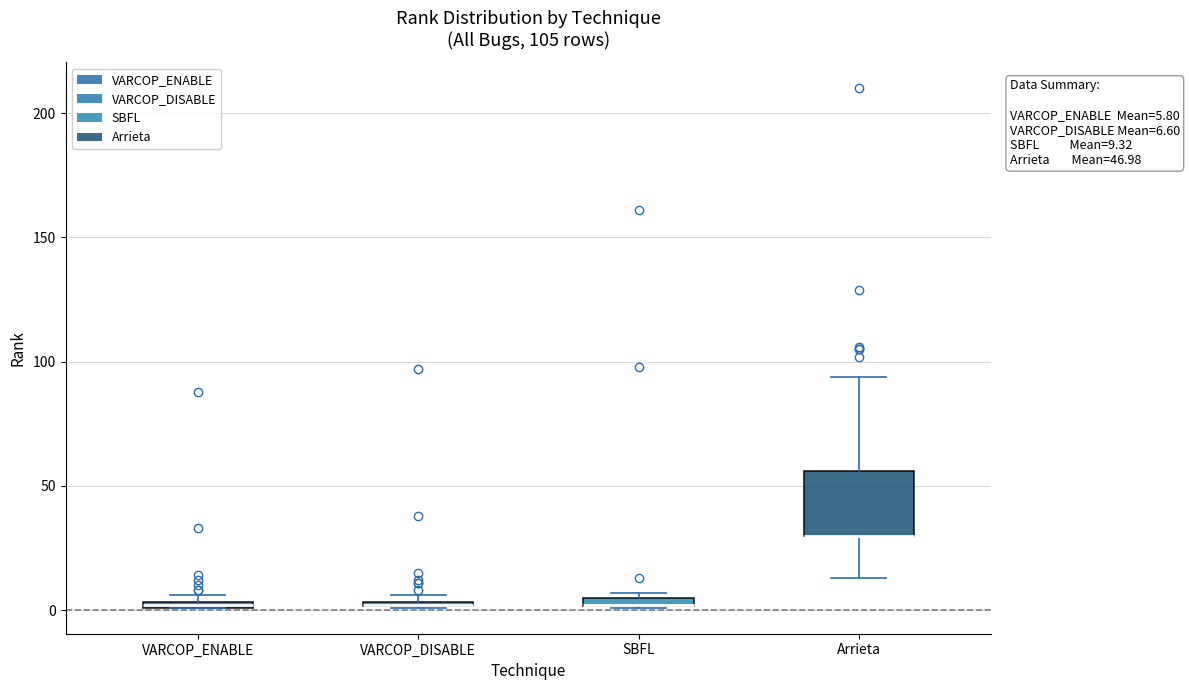

Which box is the tallest, from its lower edge to its upper edge?

Arrieta